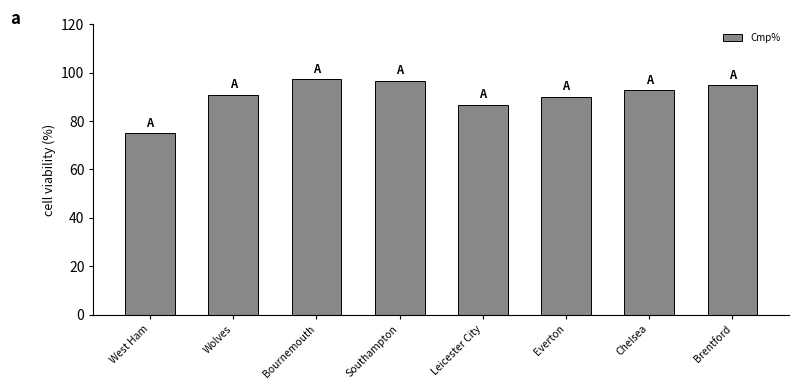

What is the smallest value displayed?

75.0